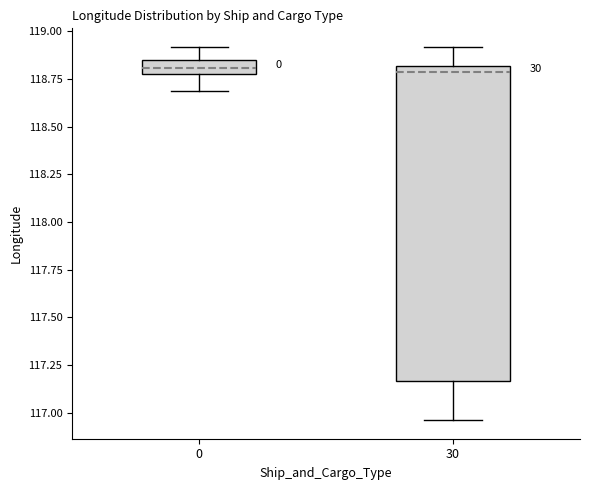

Where does the upper whisker of the box at x = 30 end on the y-axis? The values are not printed on the chart, so give them approximately, as read against the axis.

118.90